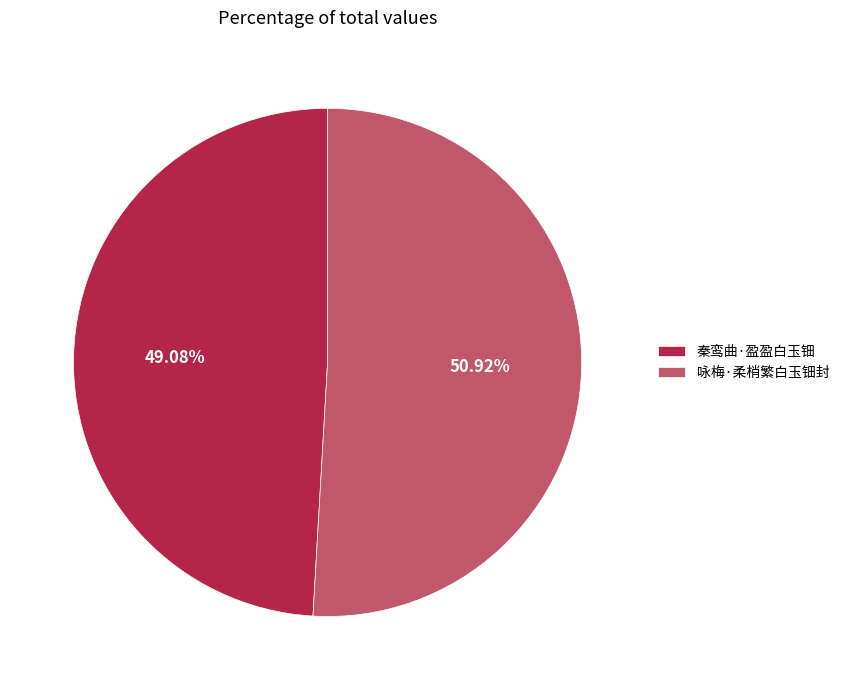

How many segments does this pie chart have?

2